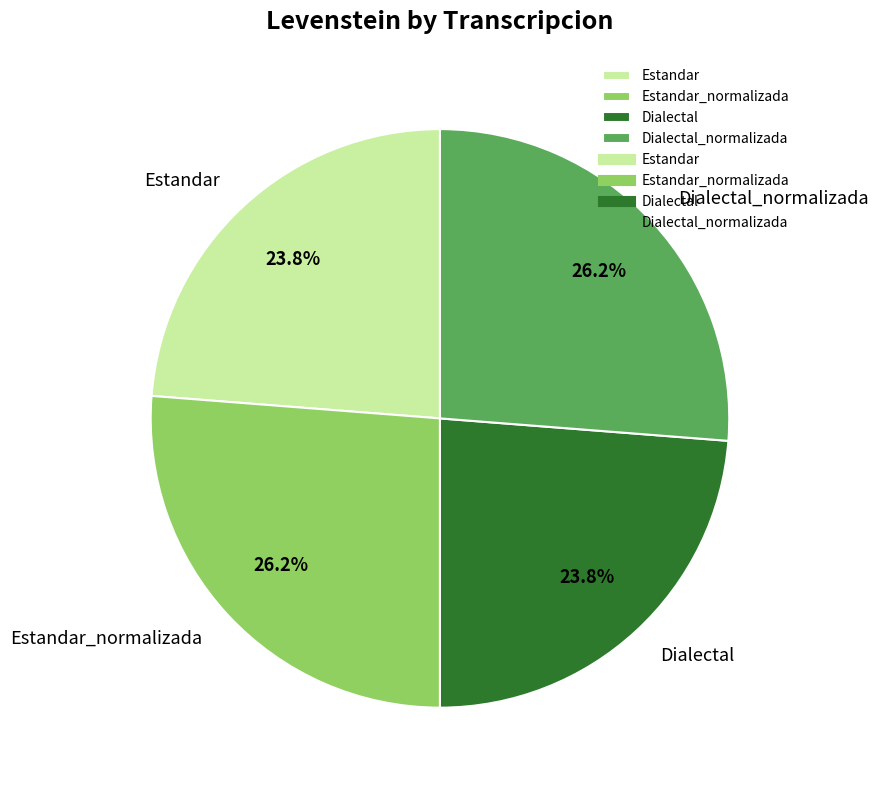

To the nearest percent, what percentage of the pie is Dialectal_normalizada?

26%